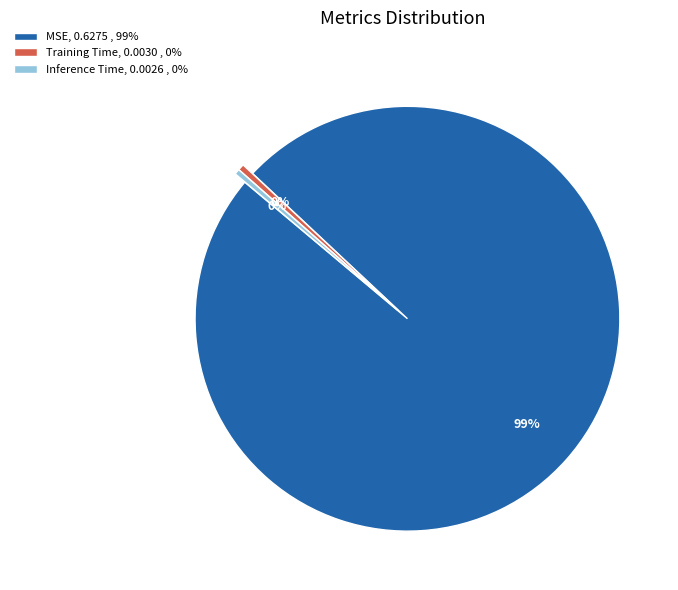

Which slice is the largest?

MSE